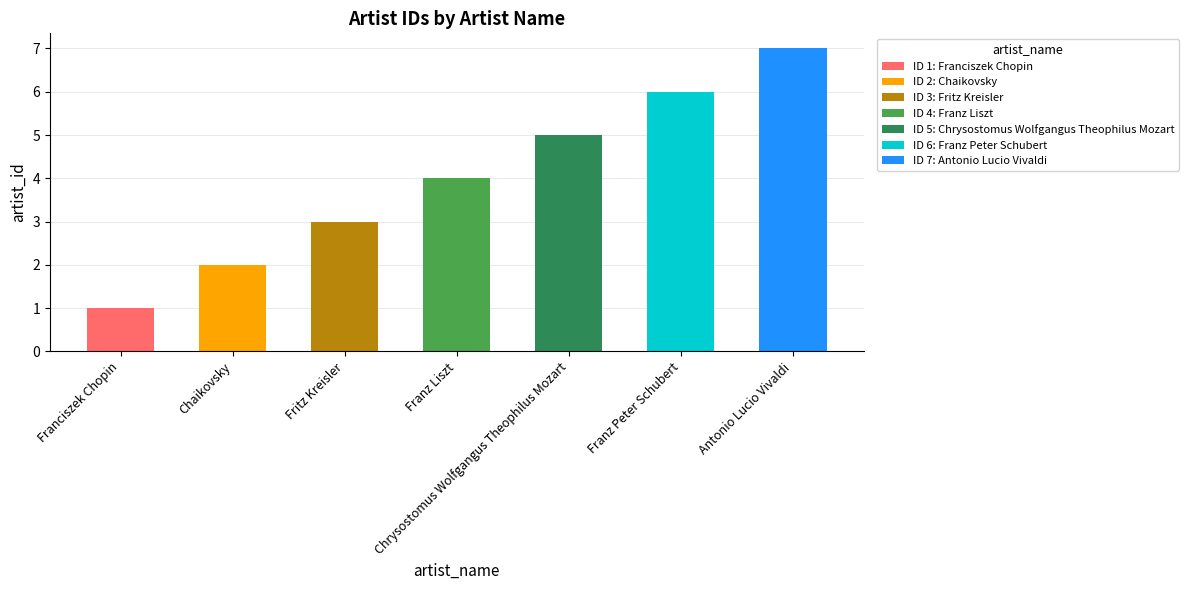

Which category has the highest value across all series?

Antonio Lucio Vivaldi